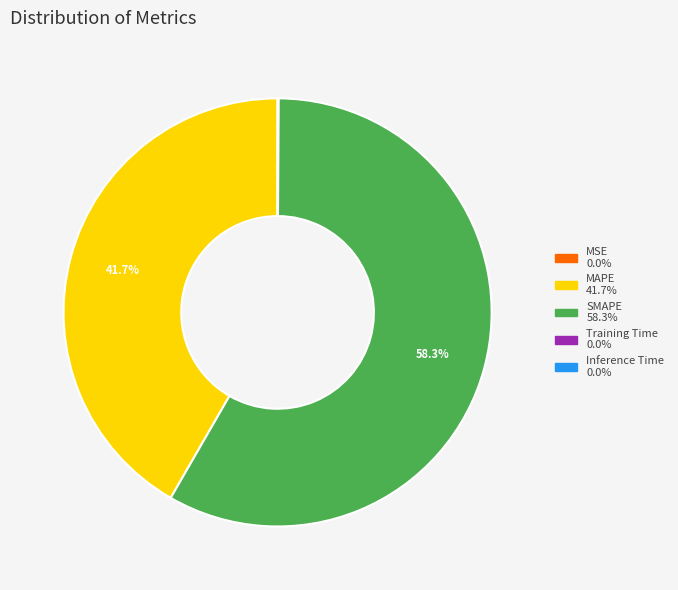

What percentage is NOT represented by MAPE?

58.3%